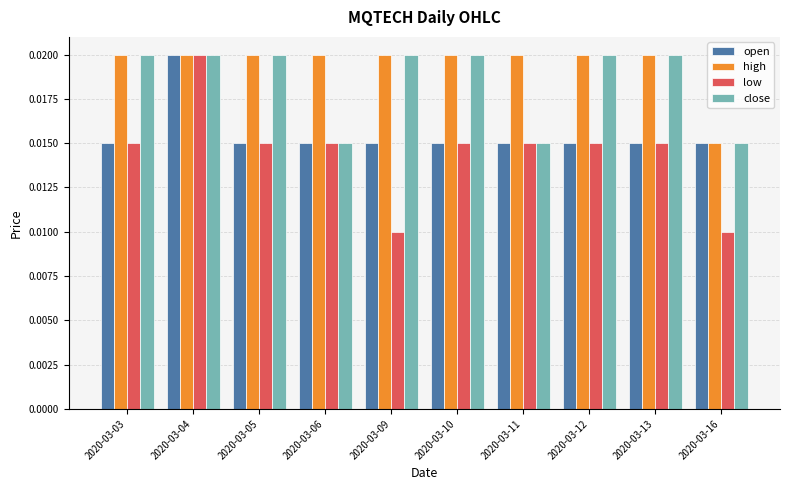

How many close values are between 0 and 1?

10